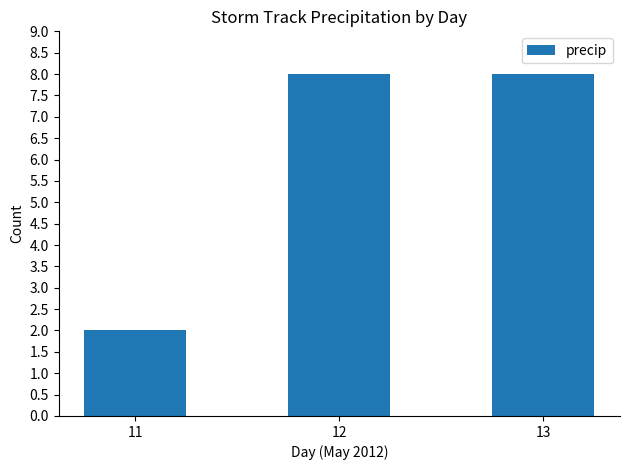

How many values are below 8?

1